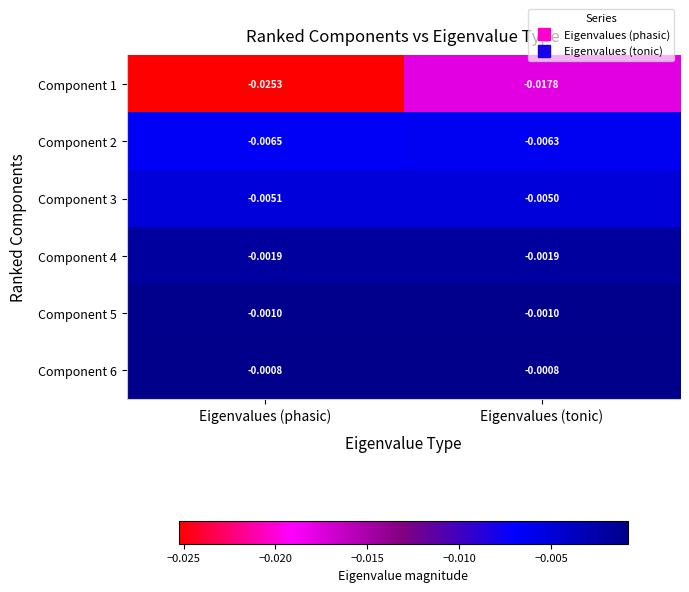

At which label is Component 1 closest to 0?

Eigenvalues (tonic)